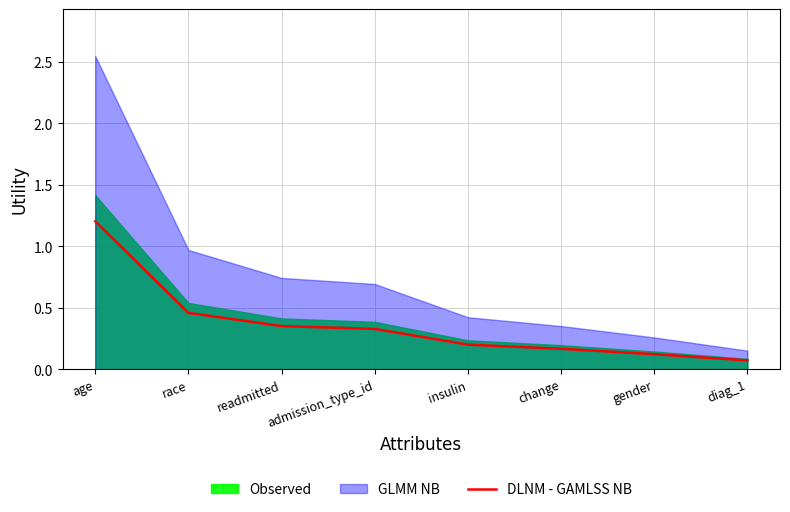

True or false: the data shows 0.1 at insulin.

False